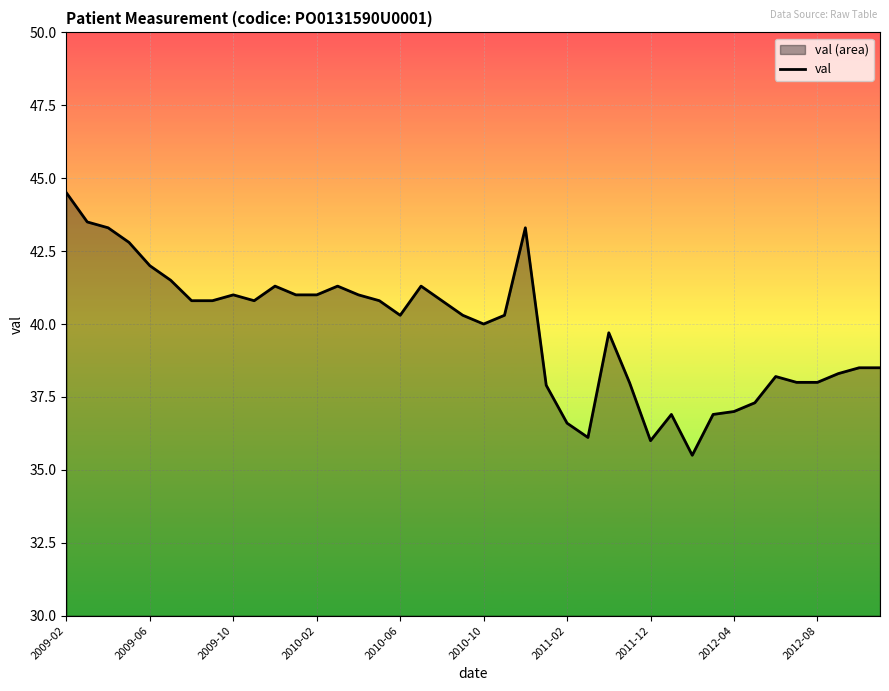

True or false: the data shows 36.9 at 29.

True